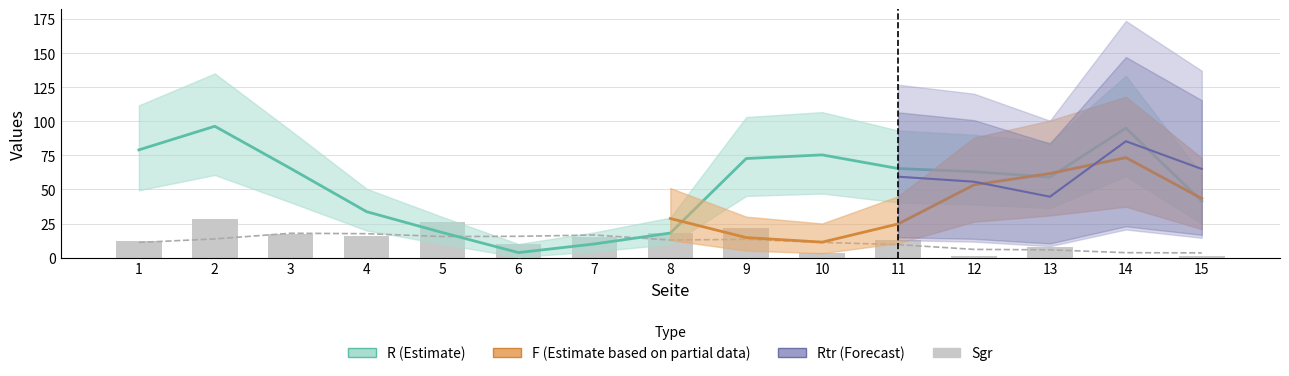

At which category does the chart reach its minimum across all series?

14